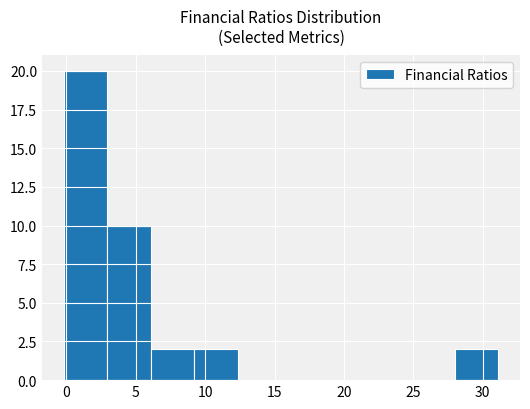

Reading left to right, transcribe this chart: for each bar, give the range it covers on the x-axis and its height. Neither the bar edges nor the heights are printed on the chart, so give them approximately, as read against the axes.

0.0 to 3.0: 20
3.0 to 6.0: 10
6.0 to 9.0: 2
9.0 to 12.5: 2
12.5 to 15.5: 0
15.5 to 18.5: 0
18.5 to 21.5: 0
21.5 to 25.0: 0
25.0 to 28.0: 0
28.0 to 31.0: 2